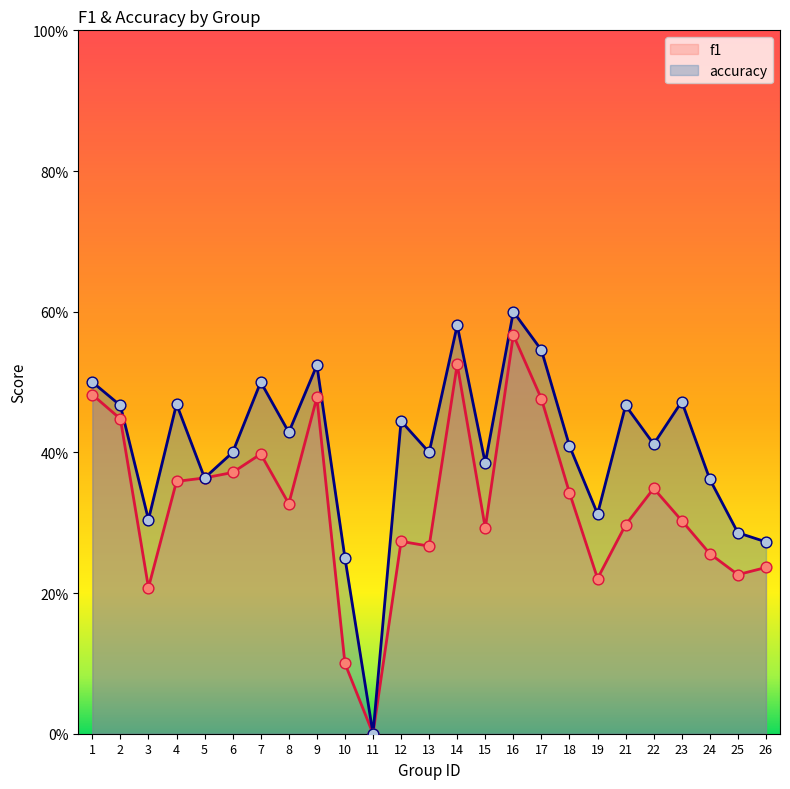

Which series reaches the maximum Y coordinate?

accuracy